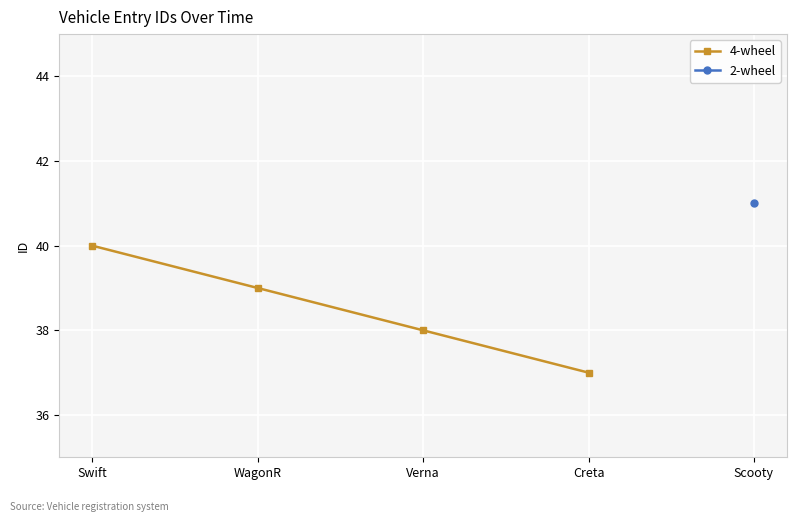

How many data points in 4-wheel are less than 39?

2